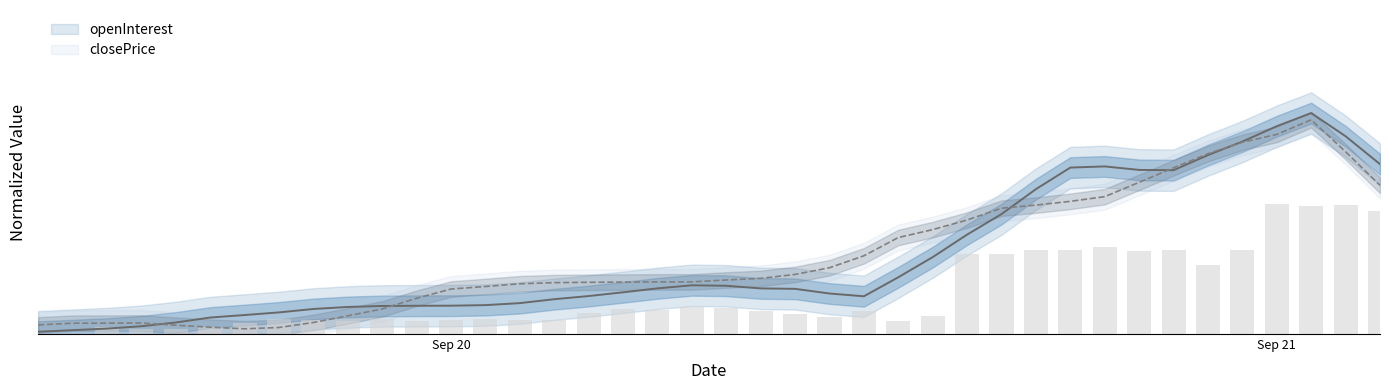

The chart shows a value of 0.0 at 15. True or false?

False